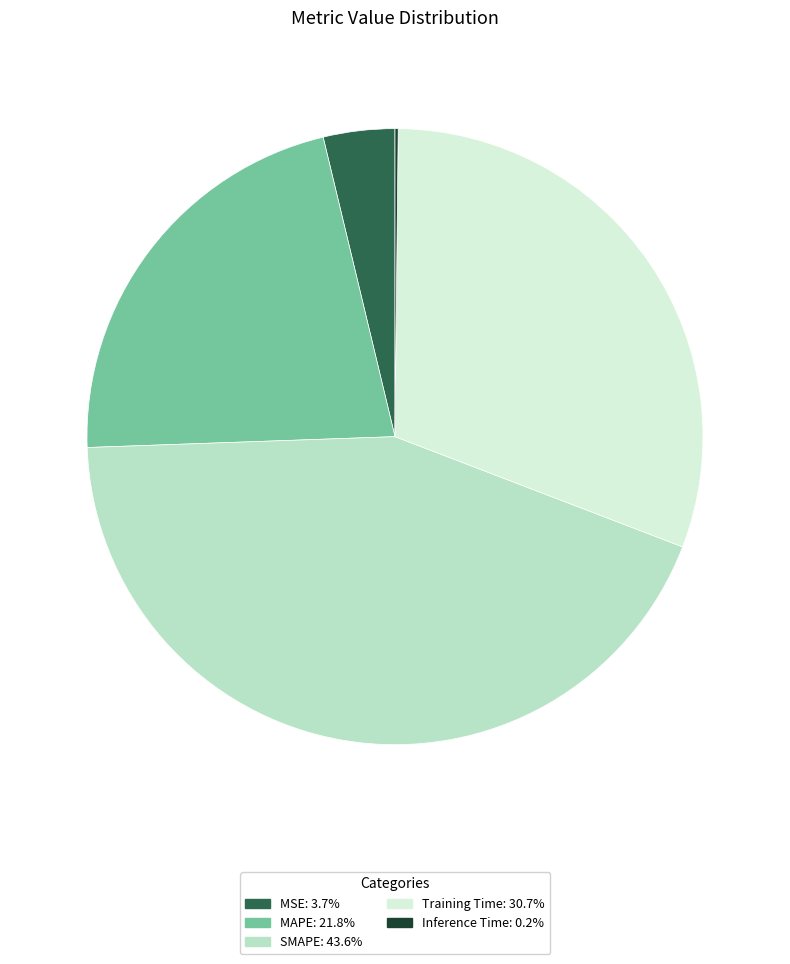

Which category has the biggest portion of the pie?

SMAPE